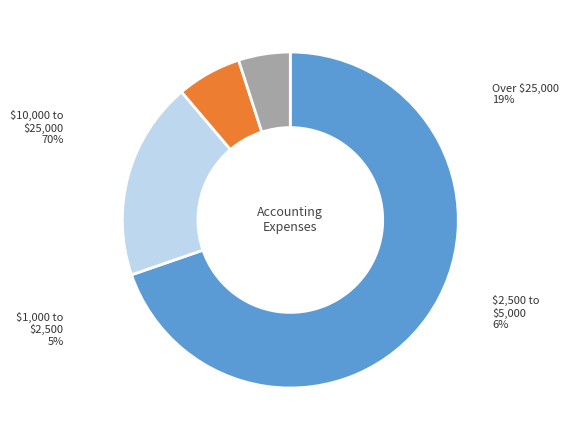

Is there a majority slice in this chart?

Yes